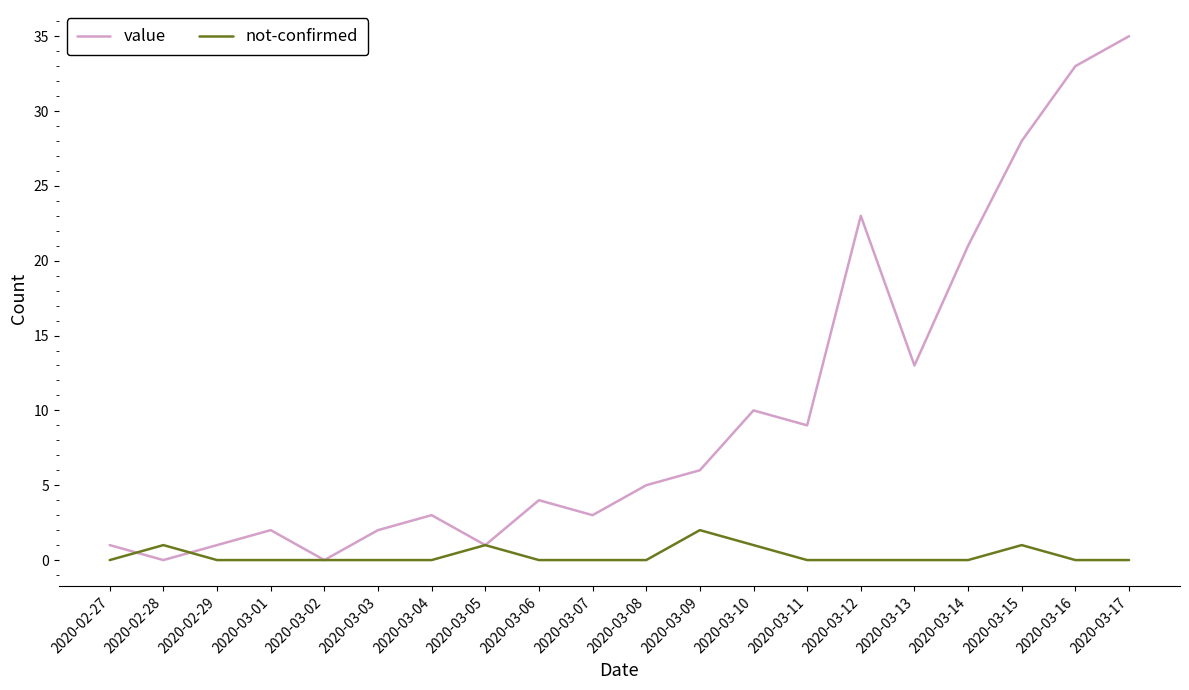

What position from the right is 2020-02-29?

18